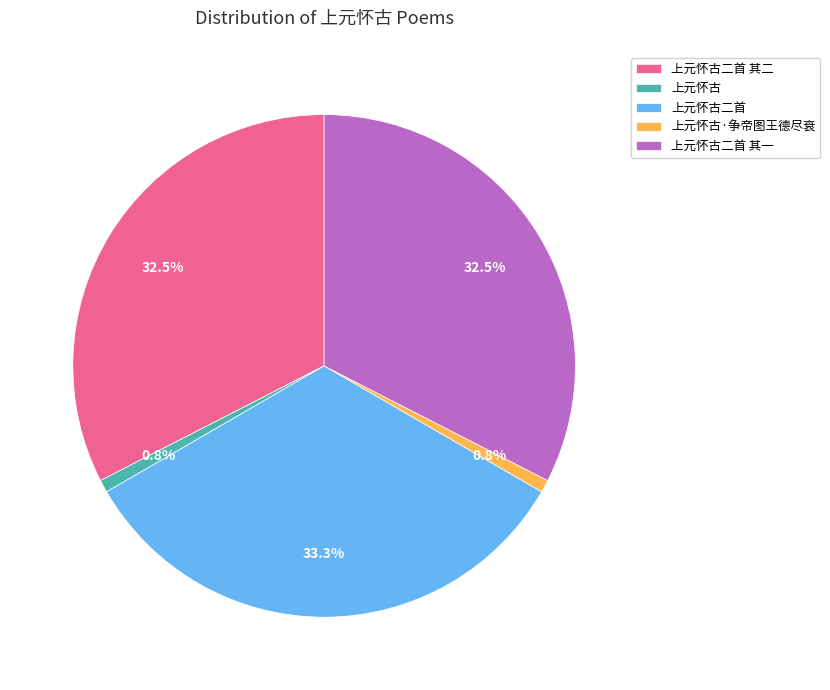

Does 上元怀古二首 represent more than half of the total?

No